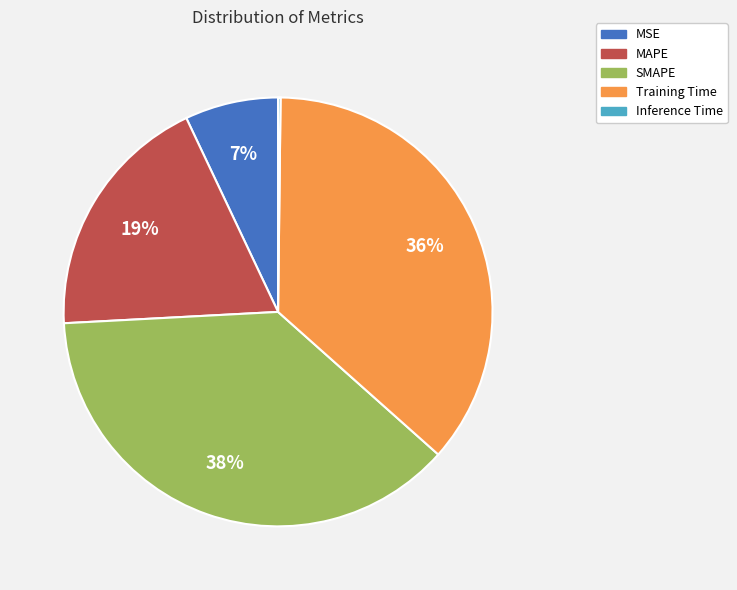

Is the sum of MSE and SMAPE greater than half?

No